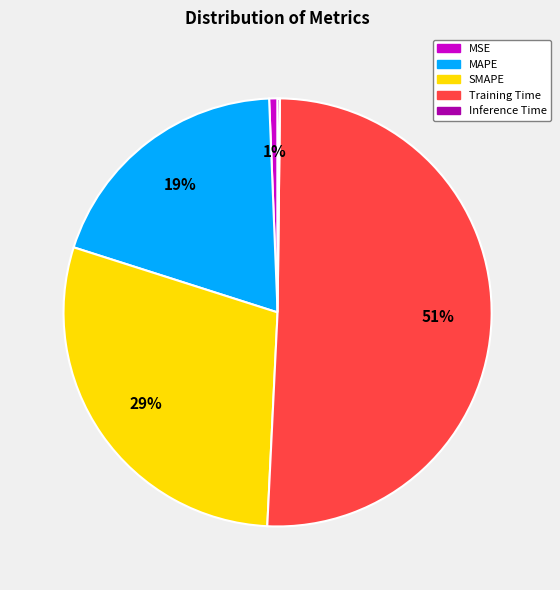

Between SMAPE and MSE, which is larger?

SMAPE